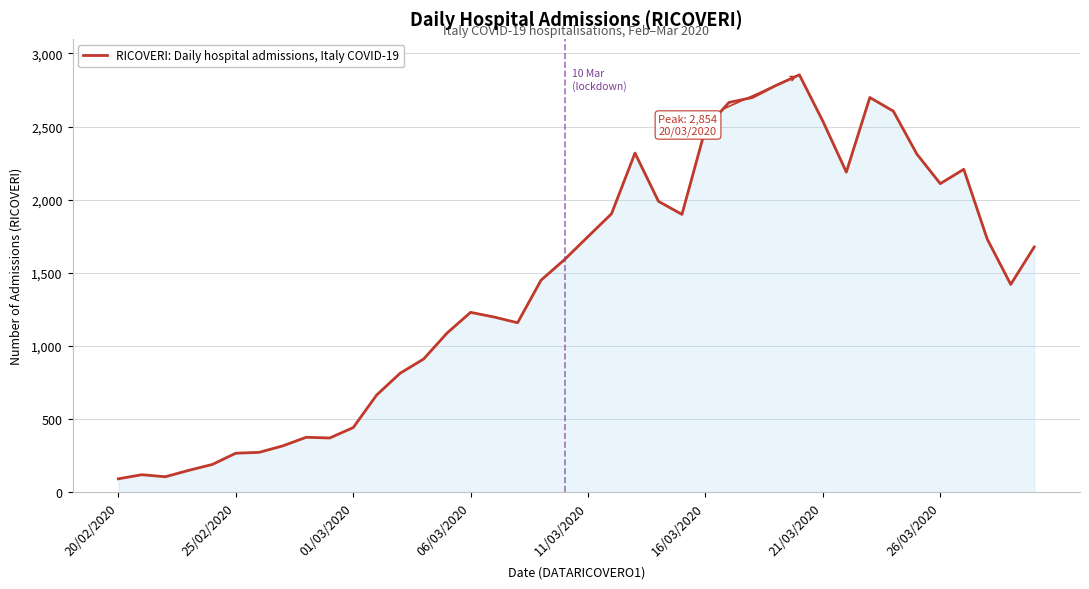

What is the difference between the maximum and minimum values?

2762